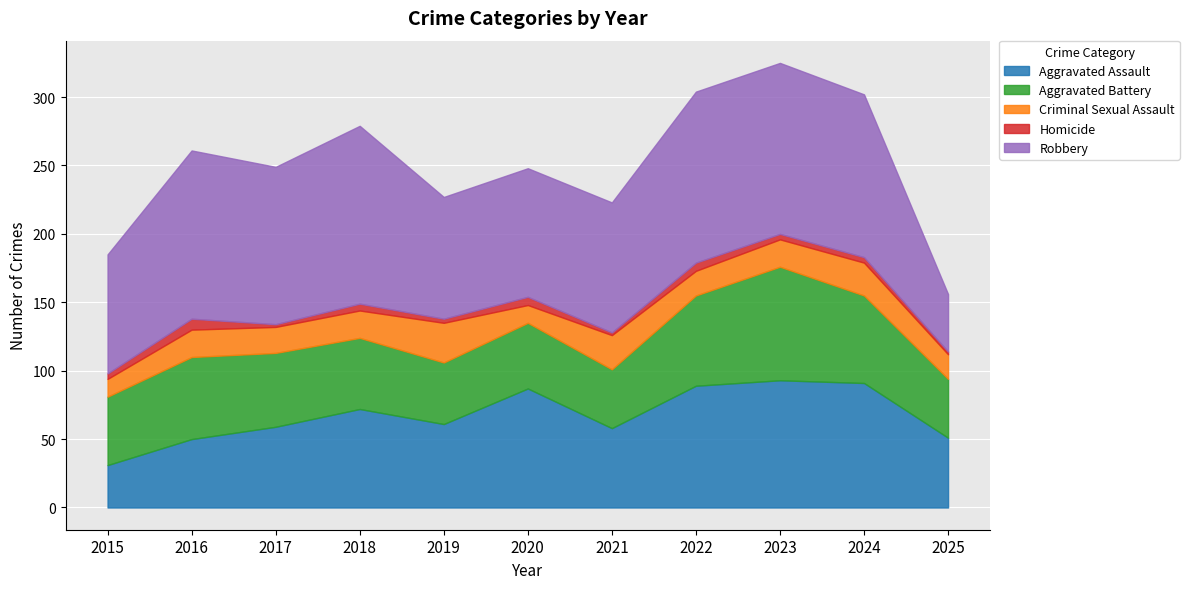

Reading left to right, what are all the values shown in this chart?

Aggravated Assault: 31	50	59	72	61	87	58	89	93	91	51
Aggravated Battery: 50	60	54	52	45	48	43	66	83	64	43
Criminal Sexual Assault: 13	20	19	20	29	13	25	18	20	24	18
Homicide: 4	8	2	5	3	6	2	6	4	4	2
Robbery: 87	123	115	130	89	94	95	125	125	119	42